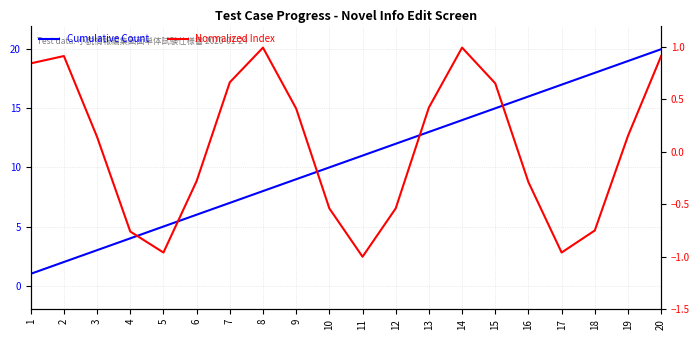

What is the sum of all Normalized Index values?

1.0